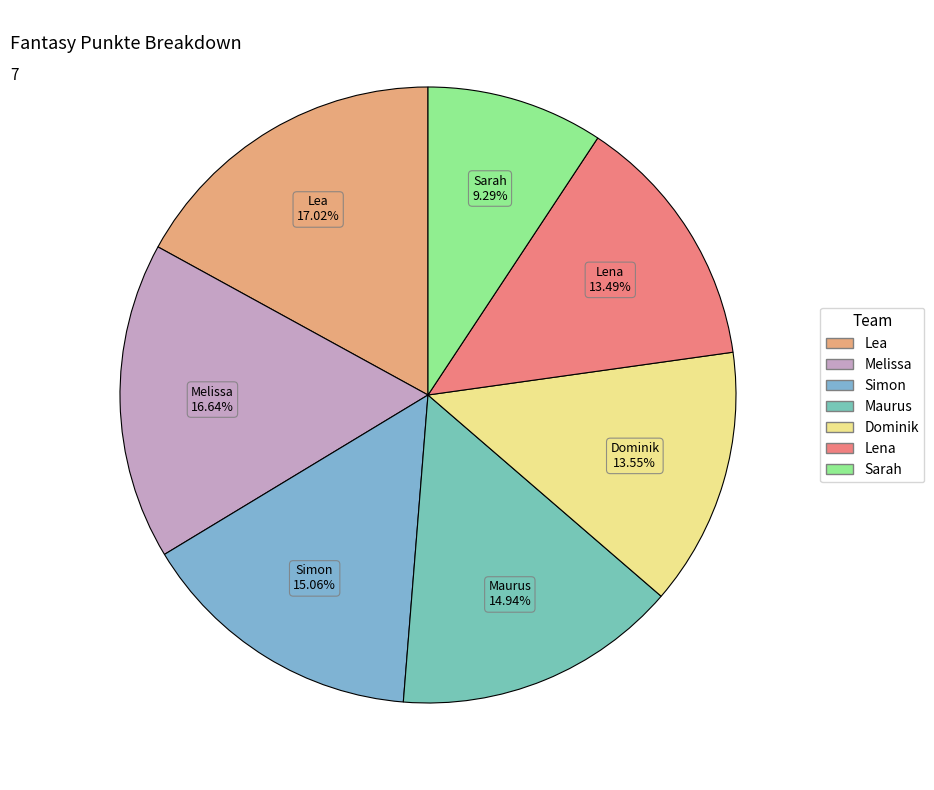

Which slice is the smallest?

Sarah